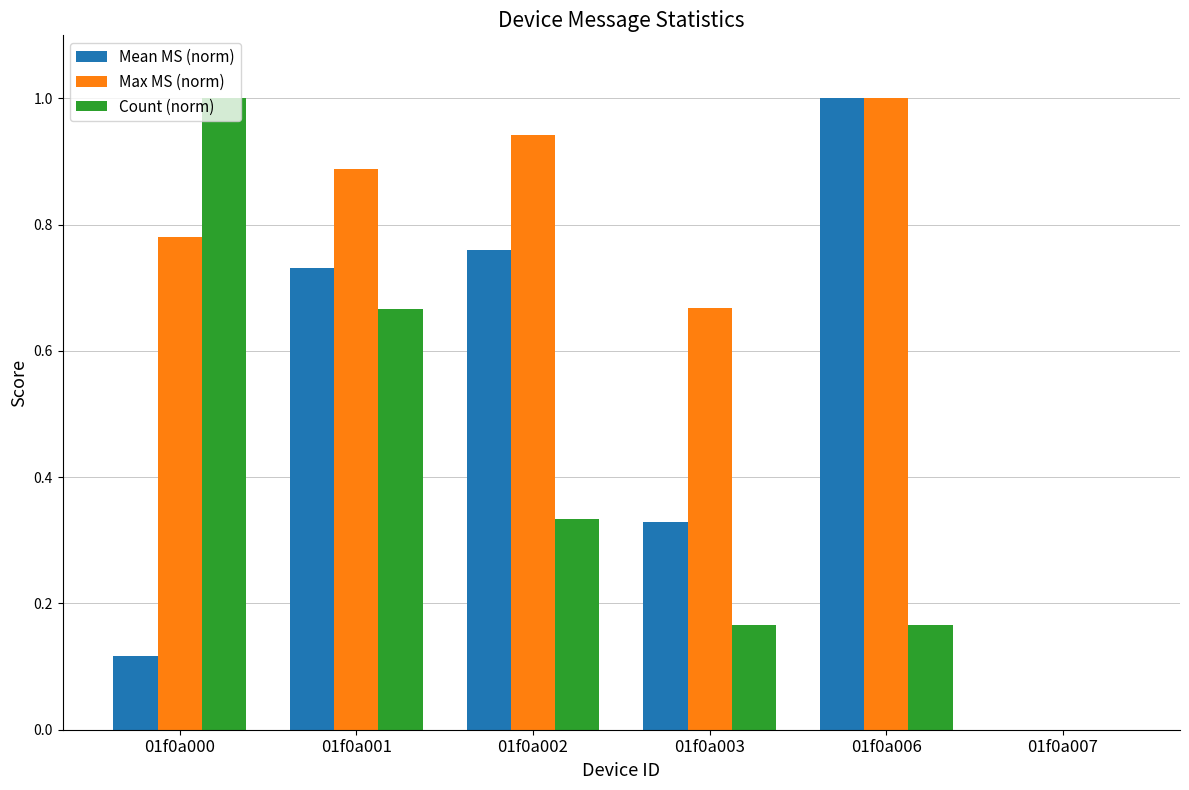

At which label is Max MS (norm) closest to 0?

01f0a007